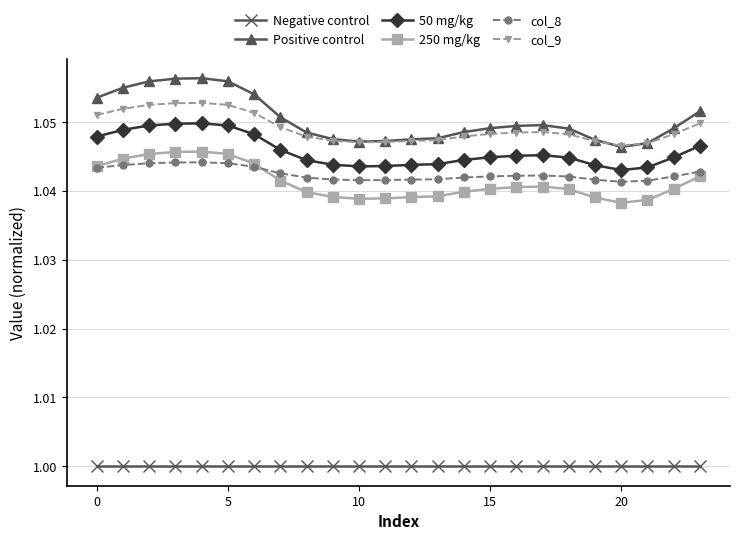

Count the Positive control values in the range 1 to 2.

24